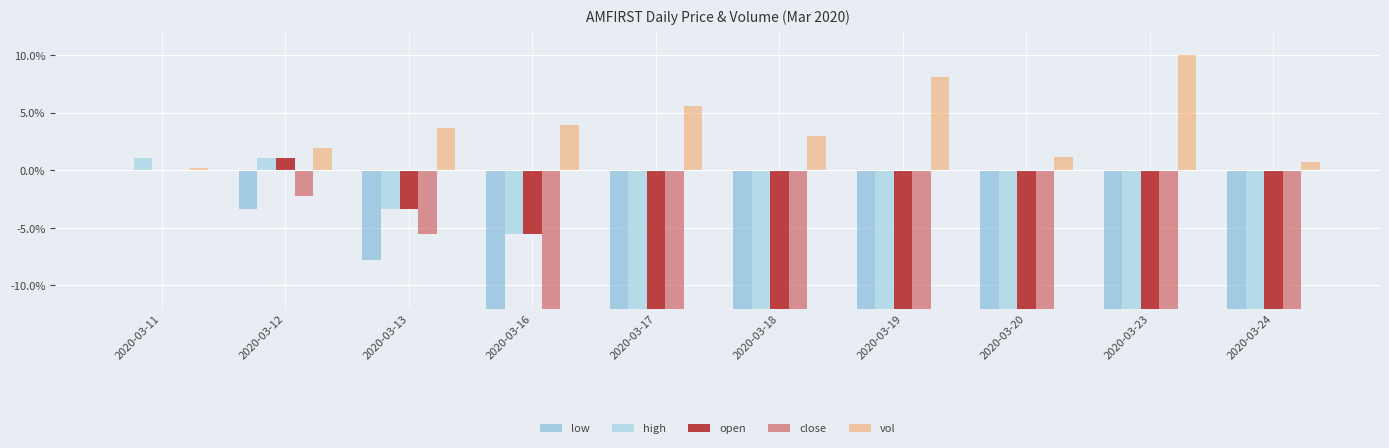

Reading left to right, what are all the values shown in this chart?

low: 0.0	-0.0	-0.1	-0.2	-0.2	-0.2	-0.3	-0.2	-0.2	-0.2
high: 0.0	0.0	-0.0	-0.1	-0.1	-0.1	-0.2	-0.2	-0.2	-0.2
open: 0.0	0.0	-0.0	-0.1	-0.2	-0.2	-0.2	-0.2	-0.2	-0.2
close: 0.0	-0.0	-0.1	-0.1	-0.2	-0.2	-0.2	-0.2	-0.2	-0.2
vol: 0.0	0.0	0.0	0.0	0.1	0.0	0.1	0.0	0.1	0.0